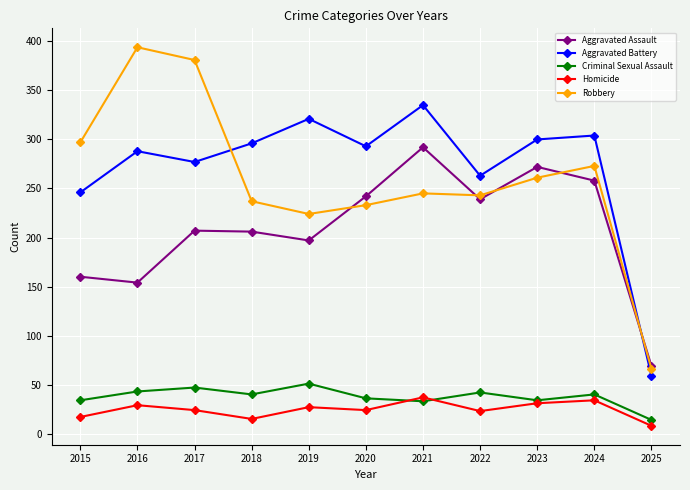

How many distinct data groups are displayed?

5